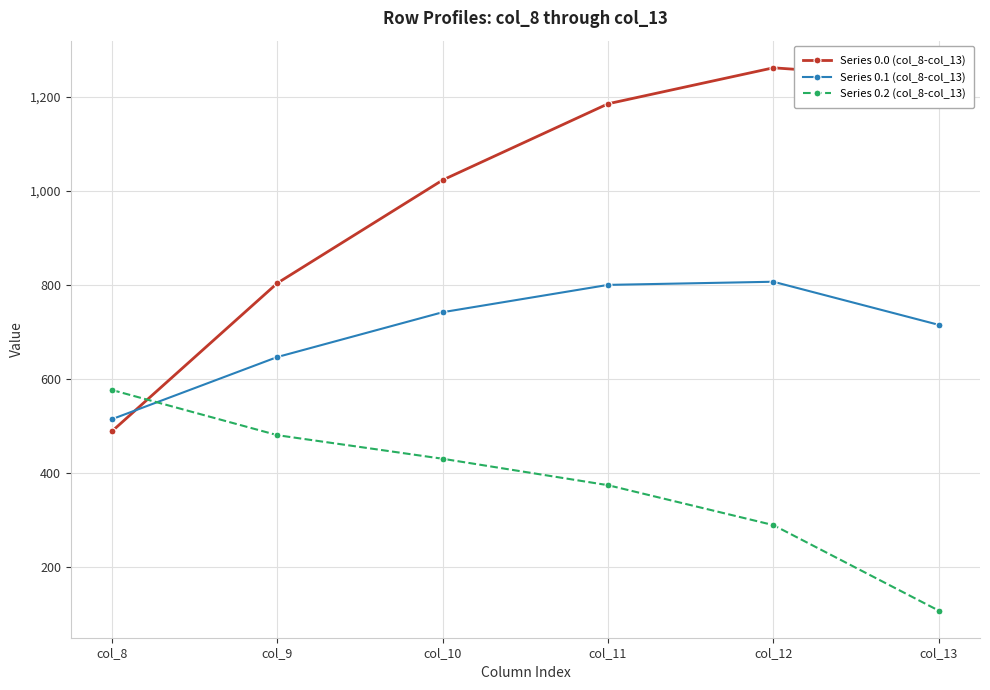

After their last crossing, which series has the higher values: Series 0.2 (col_8-col_13) or Series 0.0 (col_8-col_13)?

Series 0.0 (col_8-col_13)